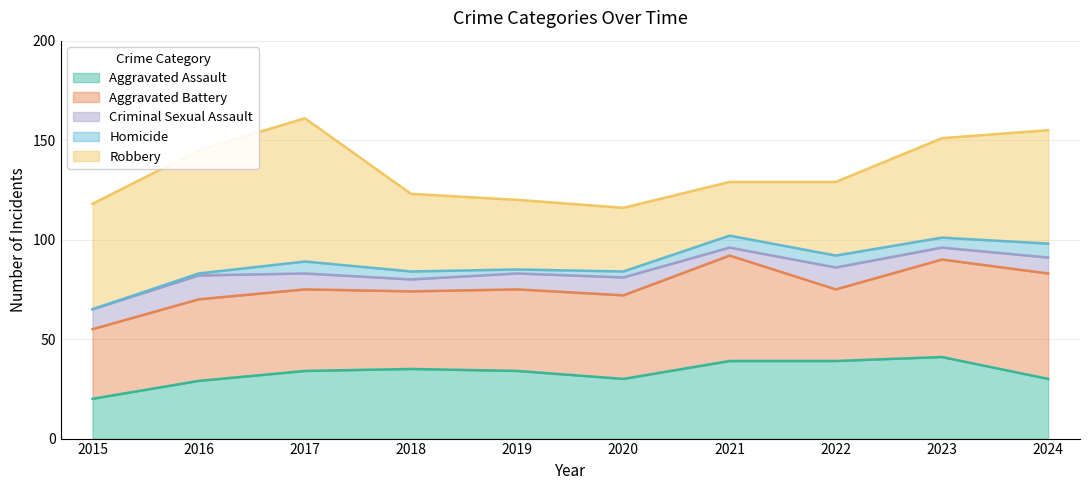

How many lines are shown in the chart?

5